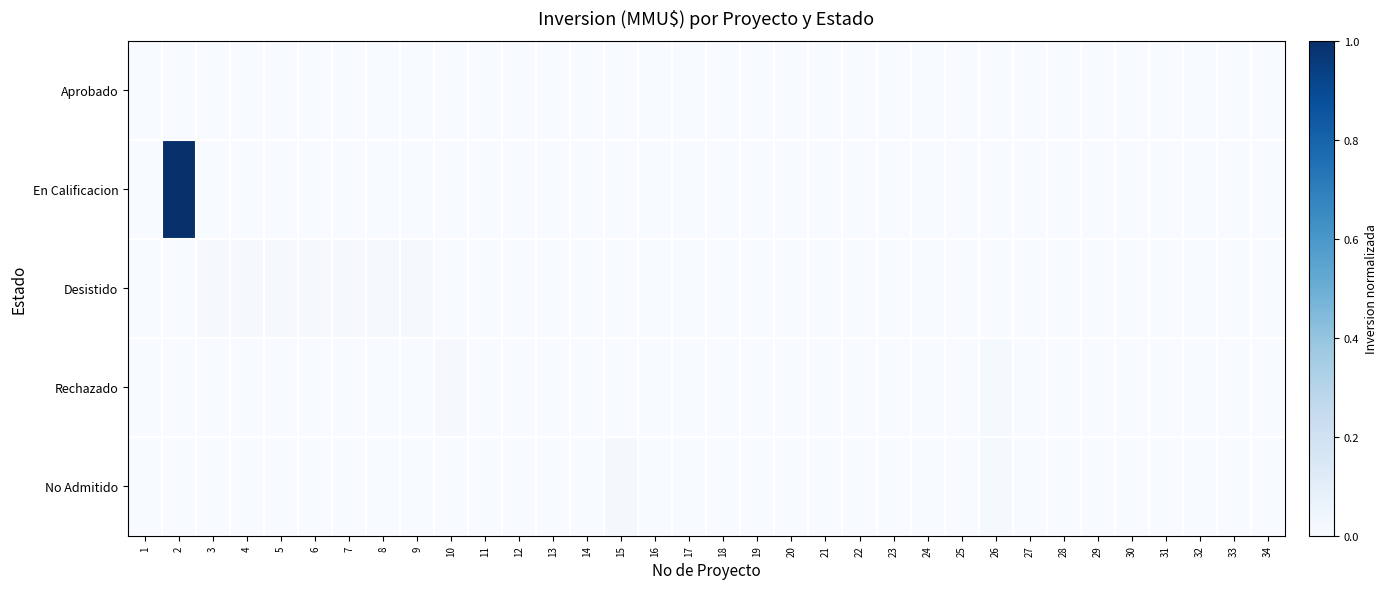

Reading left to right, list all the values displayed in this chart.

Aprobado: 1=0.0	2=0.0	3=0.0	4=0.0	5=0.0	6=0.0	7=0.0	8=0.0	9=0.0	10=0.0	11=0.0	12=0.0	13=0.0	14=0.0	15=0.0	16=0.0	17=0.0	18=0.0	19=0.0	20=0.0	21=0.0	22=0.0	23=0.0	24=0.0	25=0.0	26=0.0	27=0.0	28=0.0	29=0.0	30=0.0	31=0.0	32=0.0	33=0.0	34=0.0
En Calificacion: 1=0.0	2=1.0	3=0.0	4=0.0	5=0.0	6=0.0	7=0.0	8=0.0	9=0.0	10=0.0	11=0.0	12=0.0	13=0.0	14=0.0	15=0.0	16=0.0	17=0.0	18=0.0	19=0.0	20=0.0	21=0.0	22=0.0	23=0.0	24=0.0	25=0.0	26=0.0	27=0.0	28=0.0	29=0.0	30=0.0	31=0.0	32=0.0	33=0.0	34=0.0
Desistido: 1=0.0	2=0.0	3=0.0	4=0.0	5=0.0	6=0.0	7=0.0	8=0.0	9=0.0	10=0.0	11=0.0	12=0.0	13=0.0	14=0.0	15=0.0	16=0.0	17=0.0	18=0.0	19=0.0	20=0.0	21=0.0	22=0.0	23=0.0	24=0.0	25=0.0	26=0.0	27=0.0	28=0.0	29=0.0	30=0.0	31=0.0	32=0.0	33=0.0	34=0.0
Rechazado: 1=0.0	2=0.0	3=0.0	4=0.0	5=0.0	6=0.0	7=0.0	8=0.0	9=0.0	10=0.0	11=0.0	12=0.0	13=0.0	14=0.0	15=0.0	16=0.0	17=0.0	18=0.0	19=0.0	20=0.0	21=0.0	22=0.0	23=0.0	24=0.0	25=0.0	26=0.0	27=0.0	28=0.0	29=0.0	30=0.0	31=0.0	32=0.0	33=0.0	34=0.0
No Admitido: 1=0.0	2=0.0	3=0.0	4=0.0	5=0.0	6=0.0	7=0.0	8=0.0	9=0.0	10=0.0	11=0.0	12=0.0	13=0.0	14=0.0	15=0.0	16=0.0	17=0.0	18=0.0	19=0.0	20=0.0	21=0.0	22=0.0	23=0.0	24=0.0	25=0.0	26=0.0	27=0.0	28=0.0	29=0.0	30=0.0	31=0.0	32=0.0	33=0.0	34=0.0